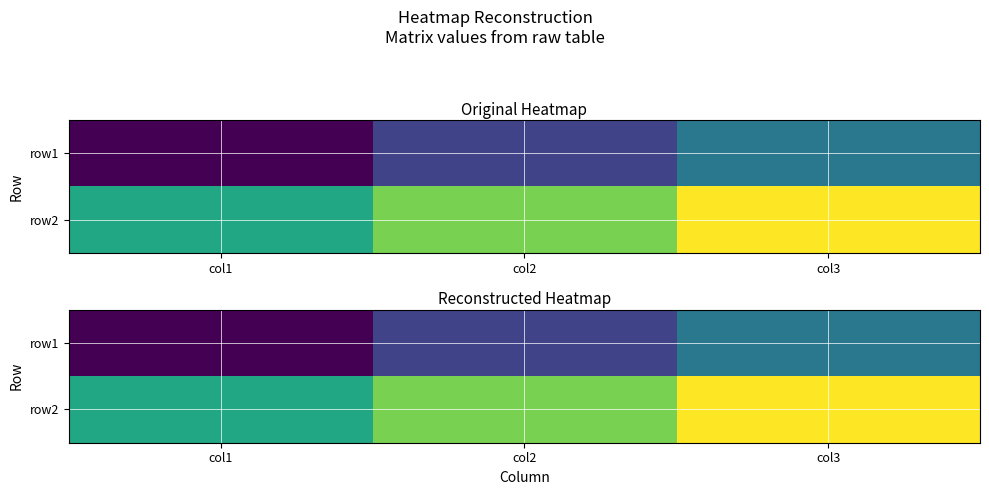

What is the difference between the highest and lowest values at col1?

3